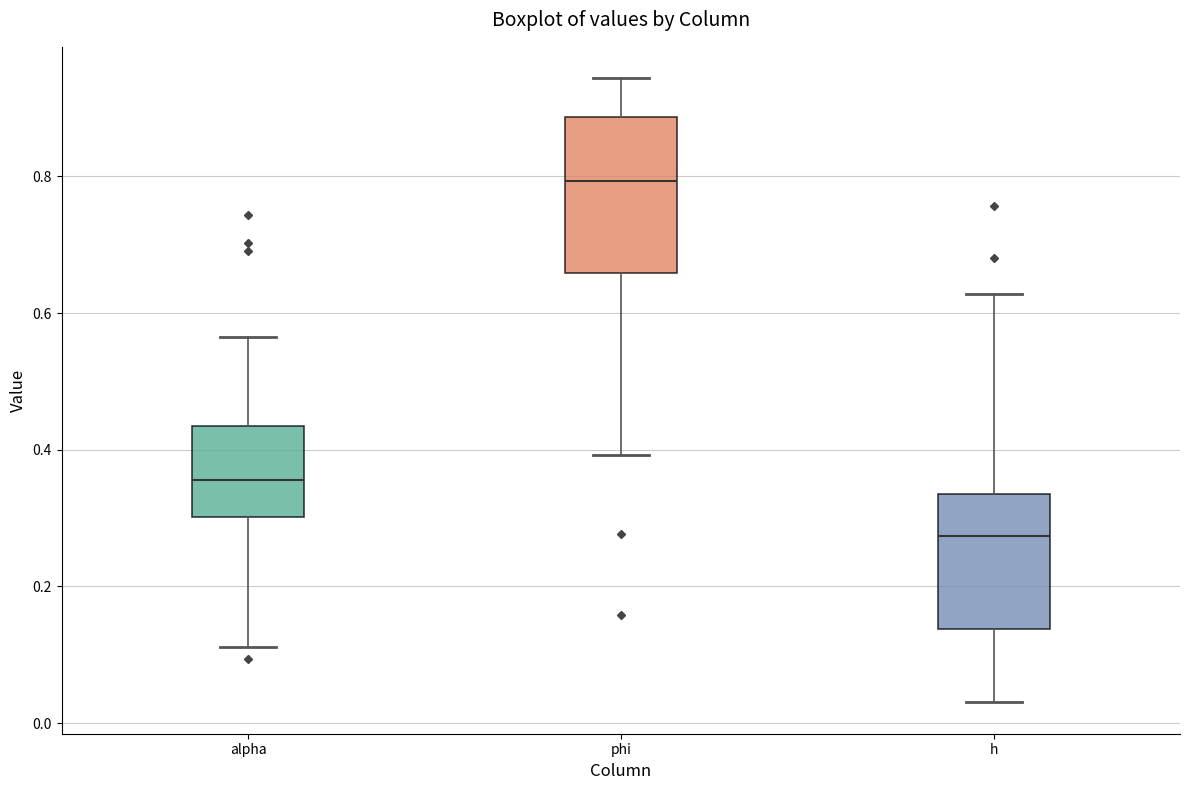

Comparing the boxes themselves (not the whiskers), which one is the tallest?

phi